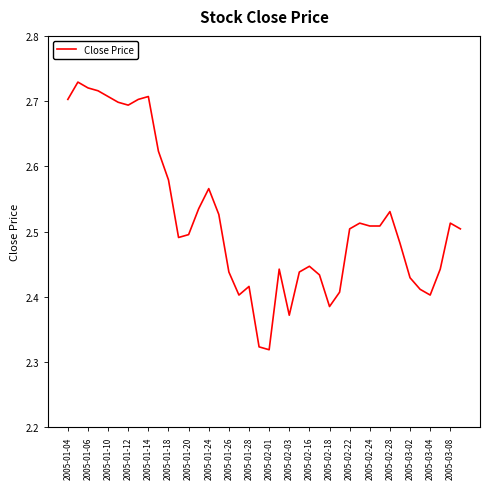

True or false: the data shows 2.4 at 2005-03-04.

True